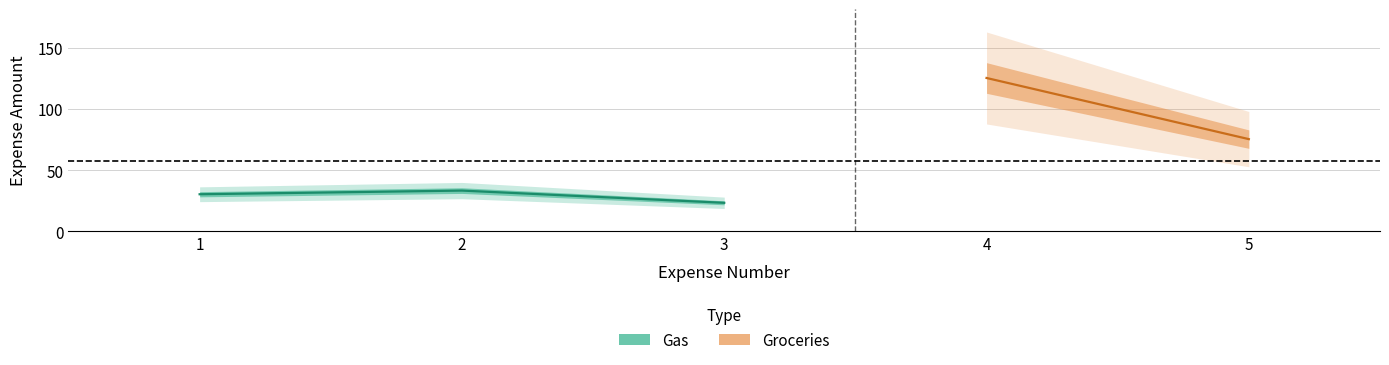

What is the ratio of the value at 2 to the value at 1?

1.1